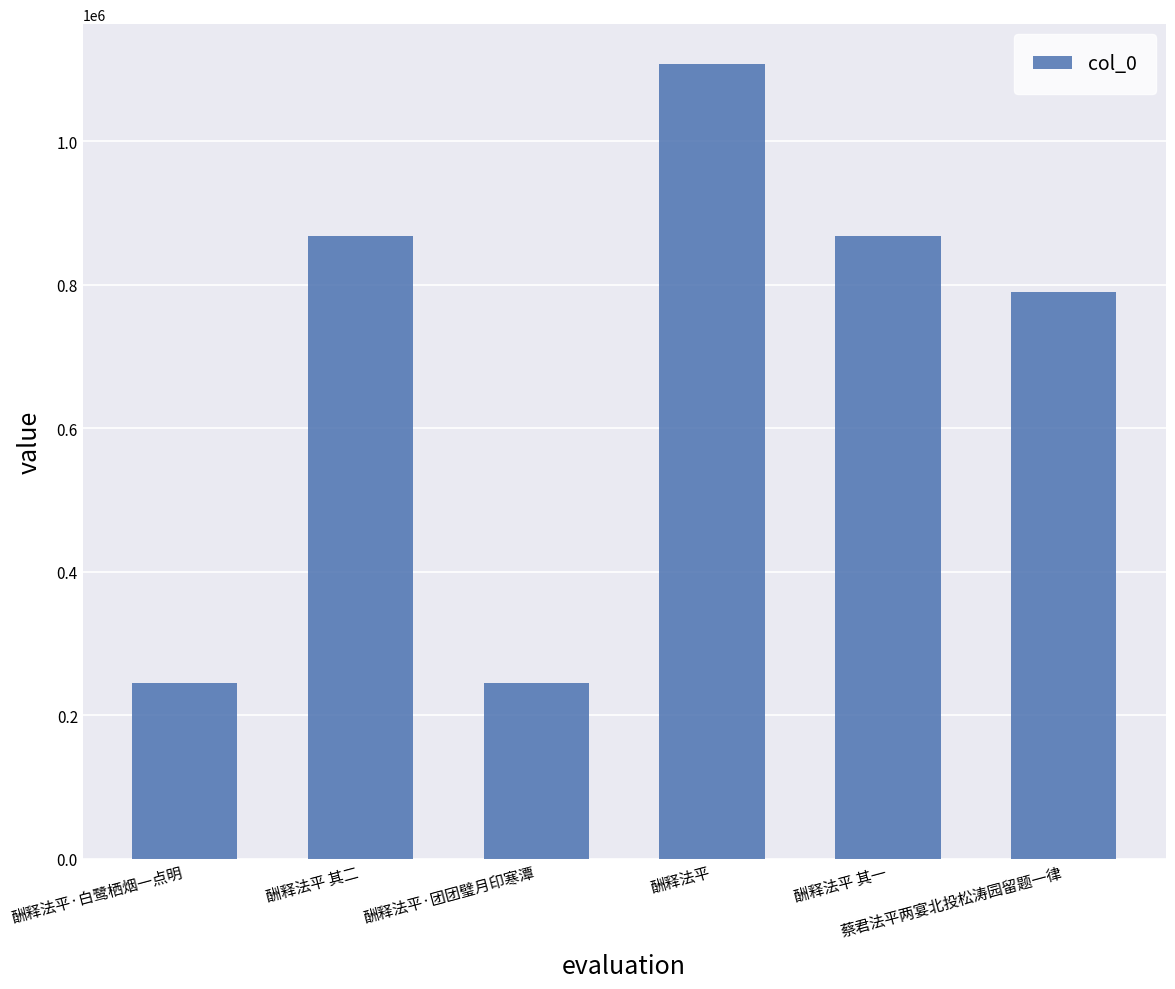

What position from the right is 酬释法平 其一?

2